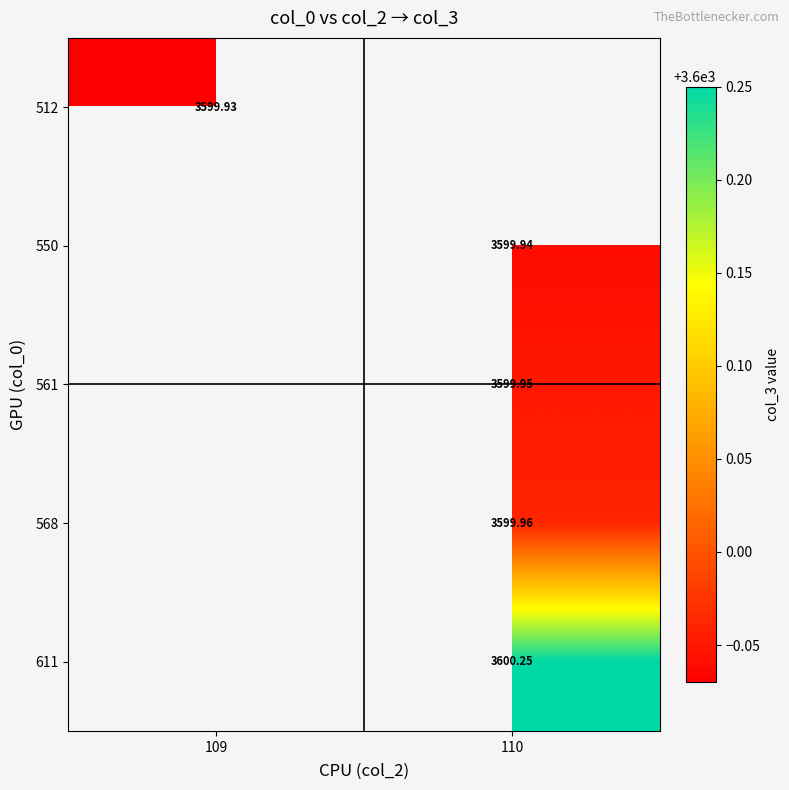

At which label does 561 first exceed 3599?

110